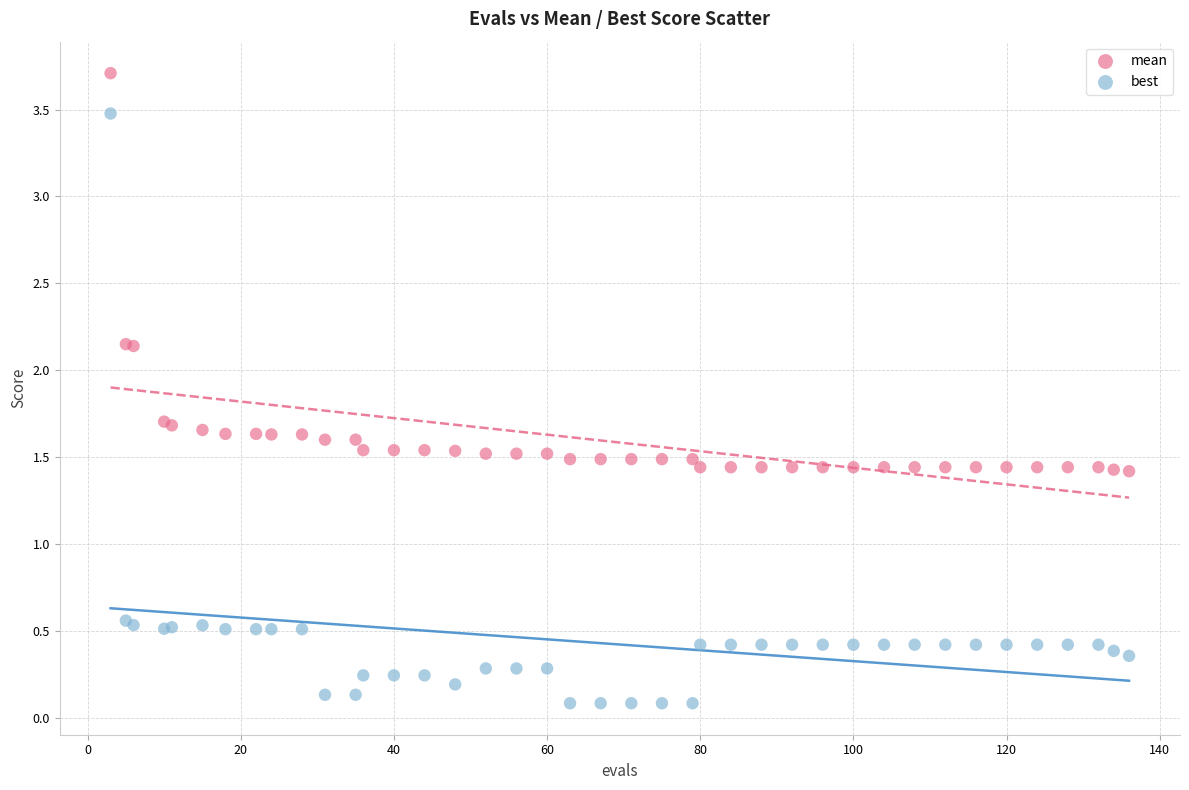

Which series reaches the minimum Y coordinate?

best